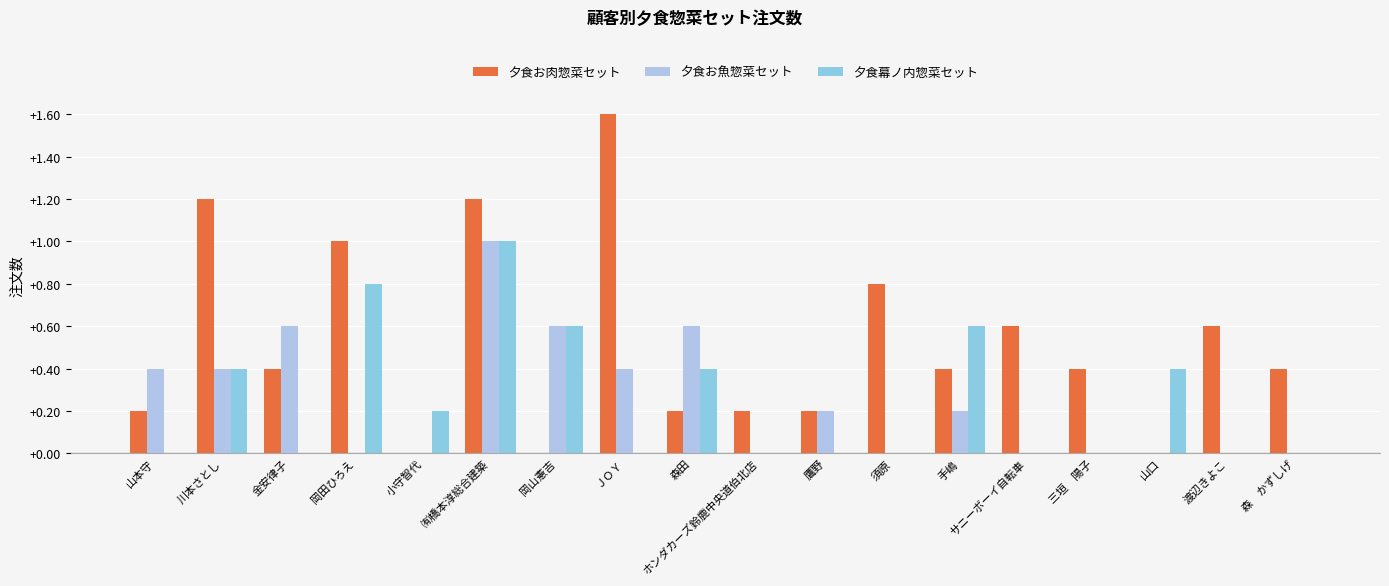

What is the total value across all series at 川本さとし?

2.0